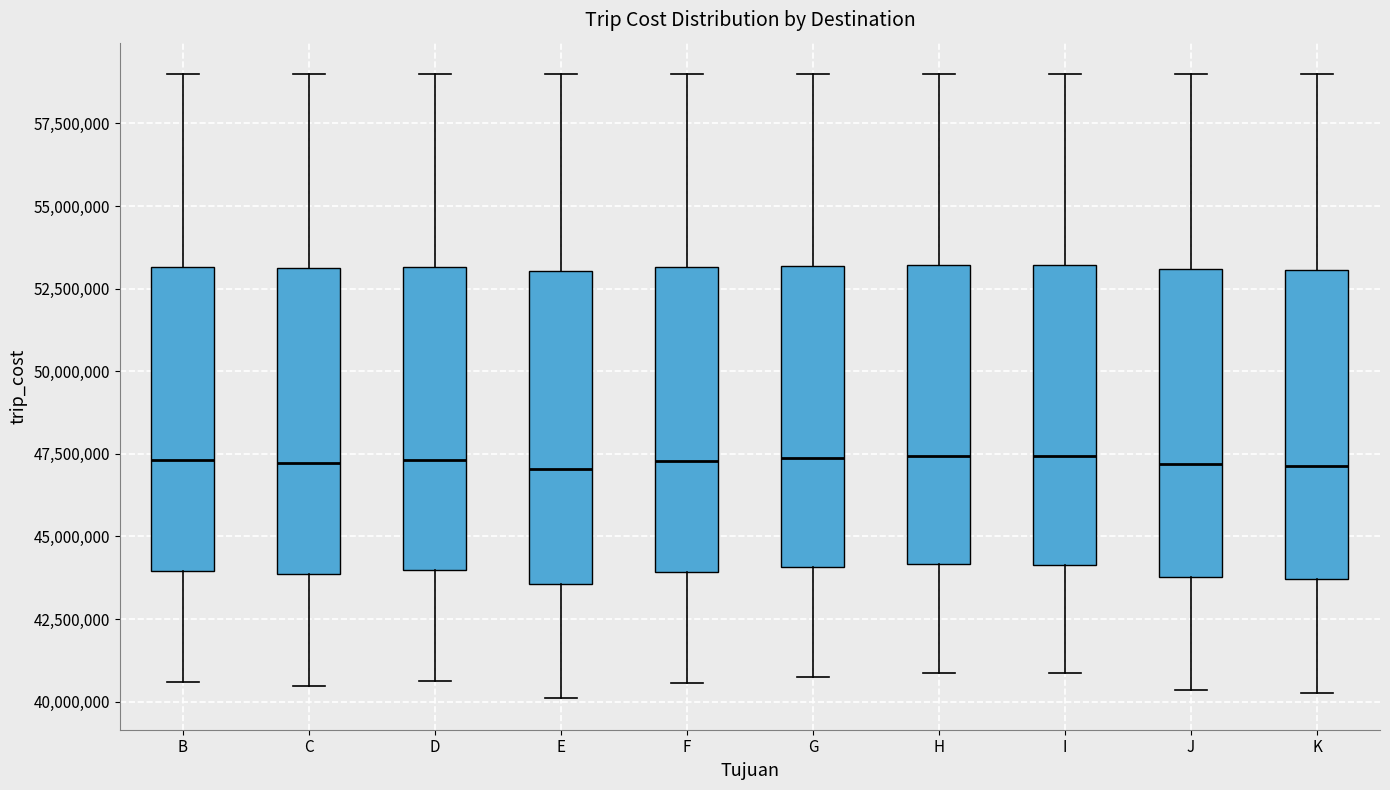

Where is the upper edge of the box for B on the y-axis? The values are not printed on the chart, so give them approximately, as read against the axis.

53000000